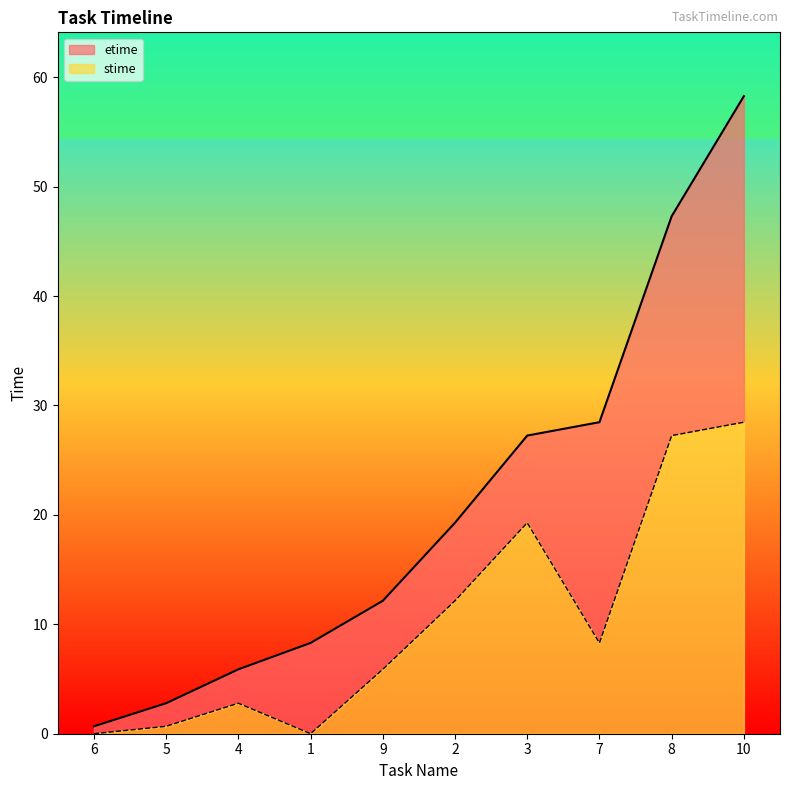

What is the label of the 9th point from the left?

8